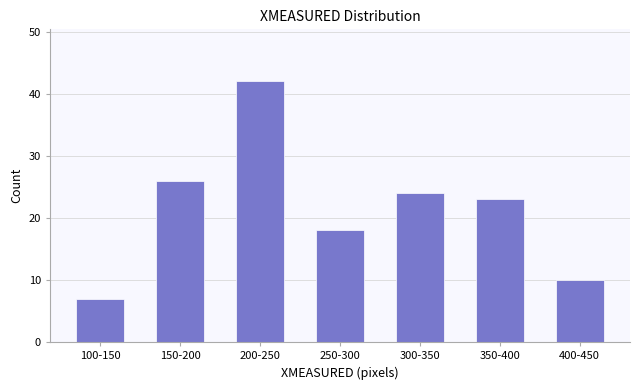

Reading left to right, list all the values displayed in this chart.

7	26	42	18	24	23	10